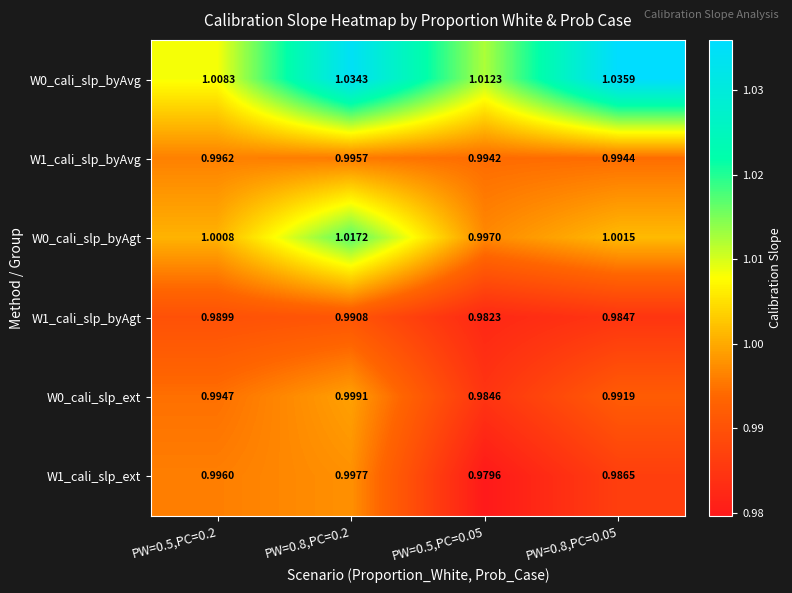

Is the value of W0_cali_slp_byAvg at PW=0.8,PC=0.05 greater than the value of W1_cali_slp_byAvg at PW=0.8,PC=0.2?

Yes